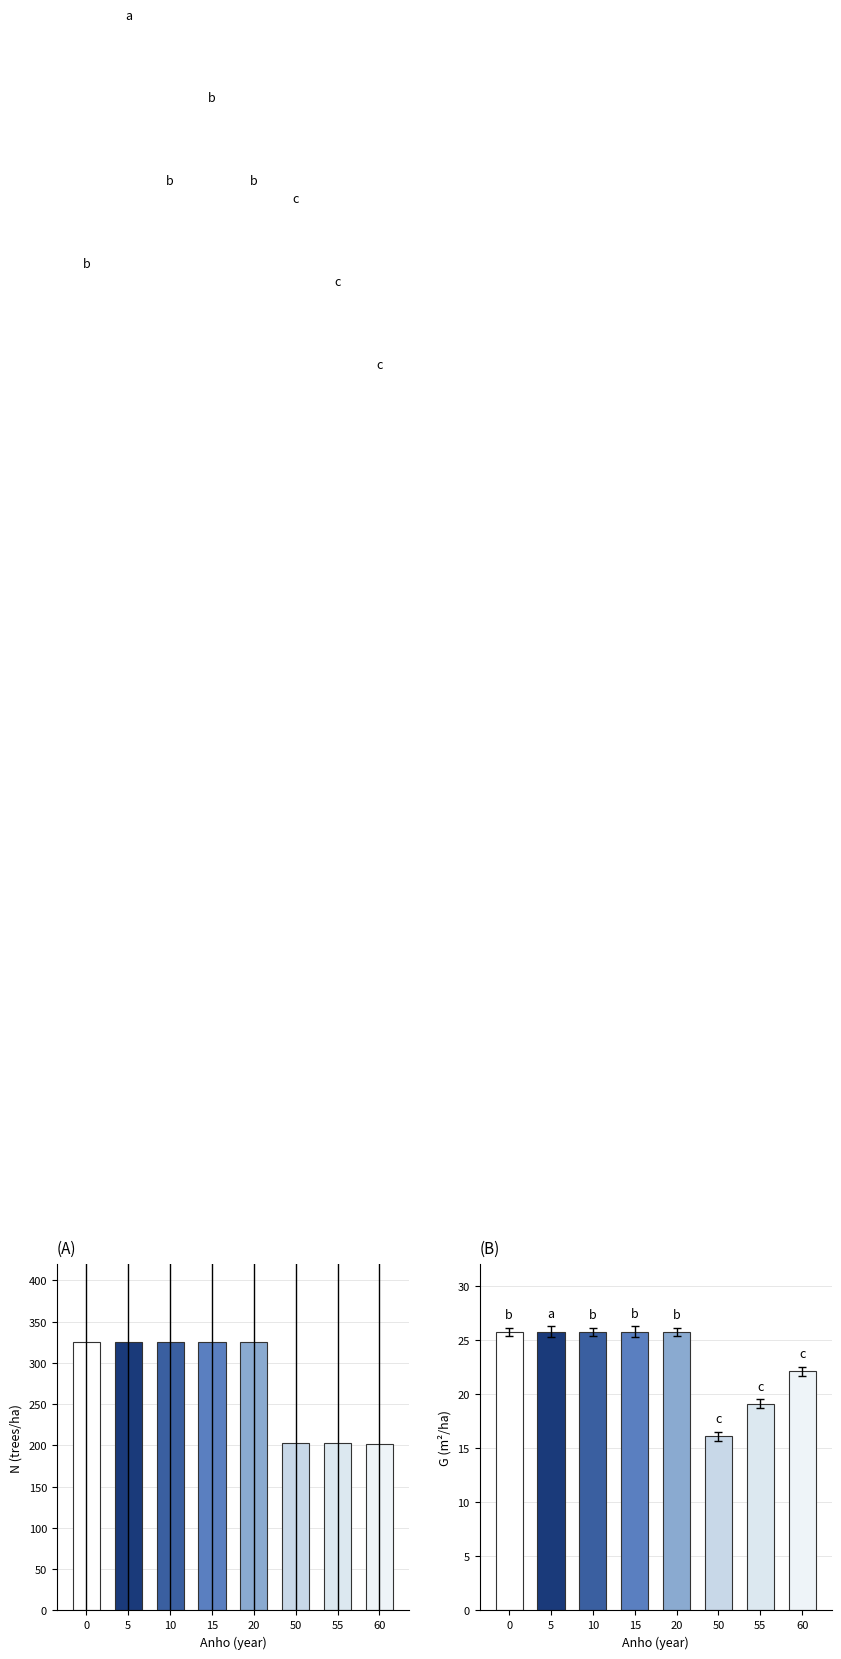

The value of N at 5 is 181.8. True or false?

False